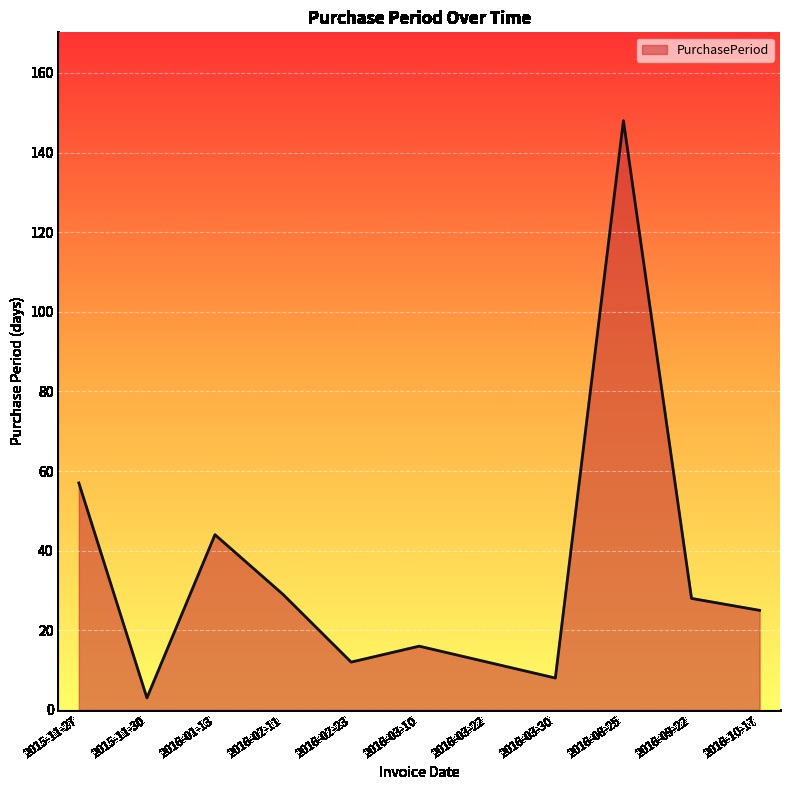

Reading right to left, what are all the values shown in this chart?

25	28	148	8	12	16	12	29	44	3	57